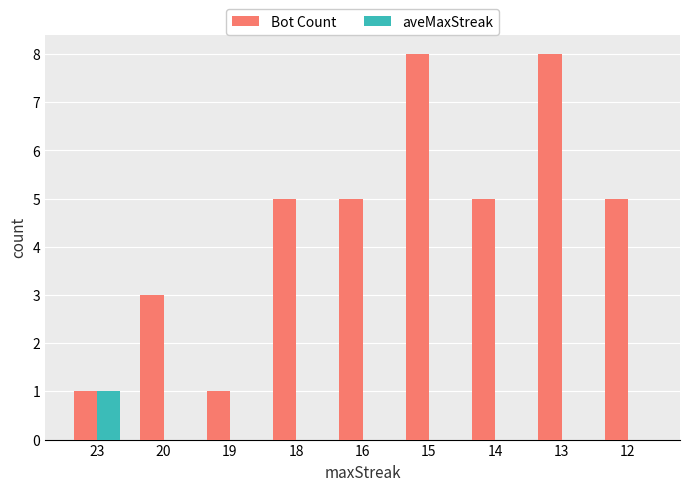

Reading left to right, transcribe all the data shown in this chart.

Bot Count: 23=1	20=3	19=1	18=5	16=5	15=8	14=5	13=8	12=5
aveMaxStreak: 23=1	20=0	19=0	18=0	16=0	15=0	14=0	13=0	12=0